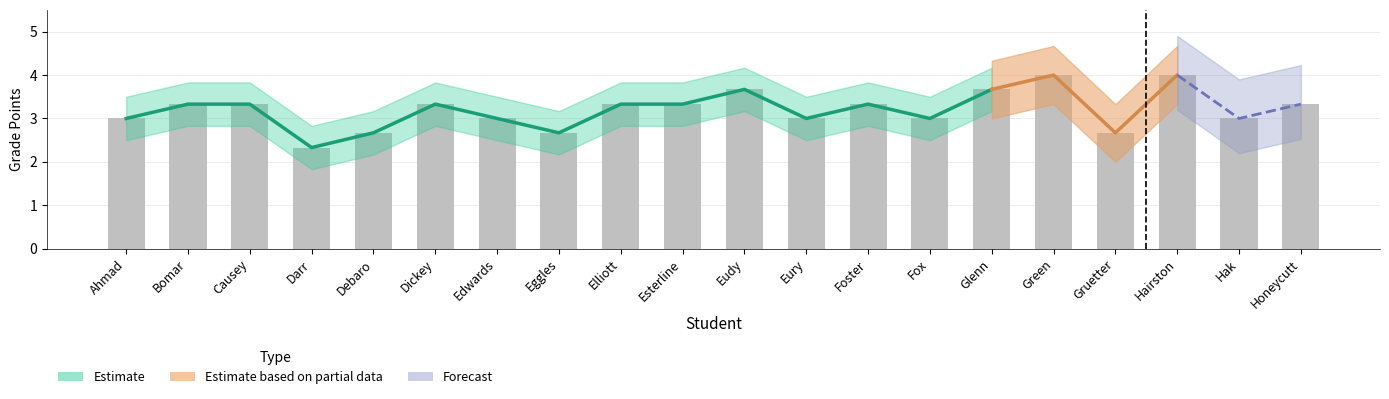

List the labels in order of value, largest first.

Green, Hairston, Eudy, Glenn, Bomar, Causey, Dickey, Elliott, Esterline, Foster, Honeycutt, Ahmad, Edwards, Eury, Fox, Hak, Debaro, Eggles, Gruetter, Darr